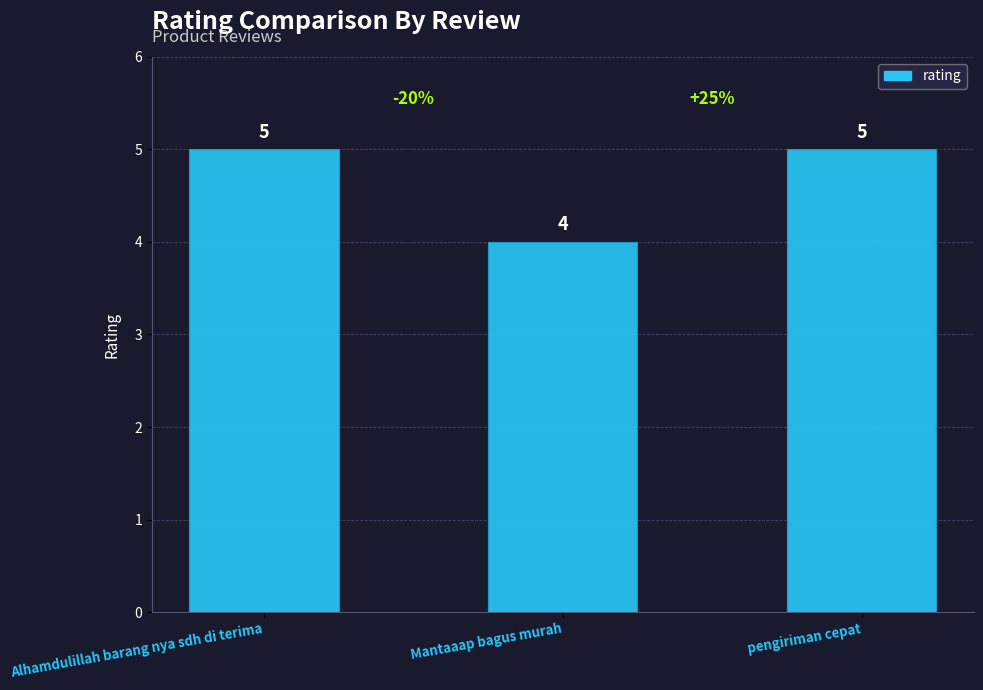

What is the difference between the maximum and minimum values?

1